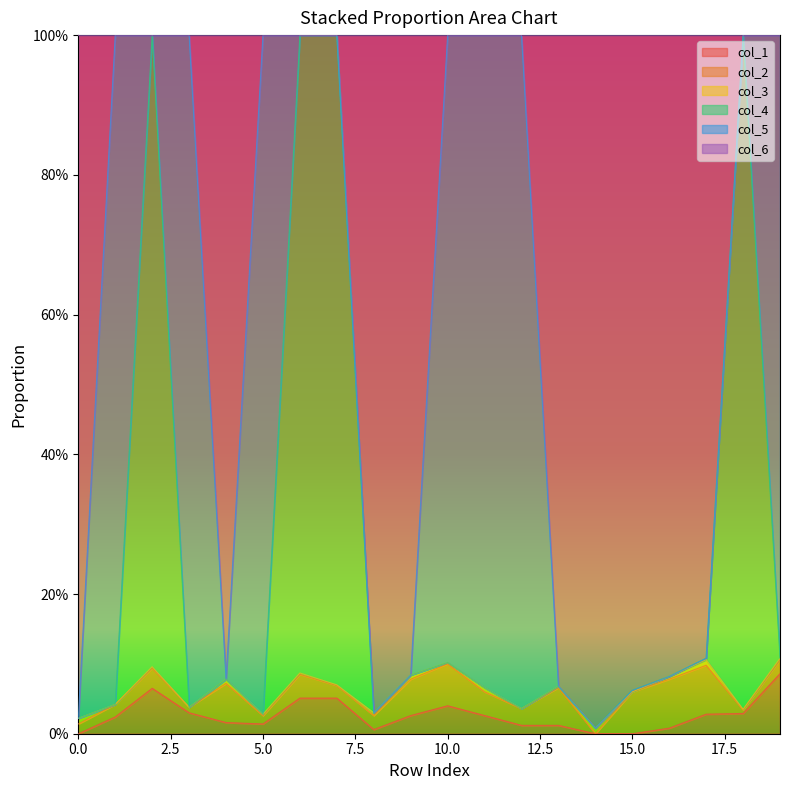

The value of col_1 at 4 is 0.0. True or false?

True